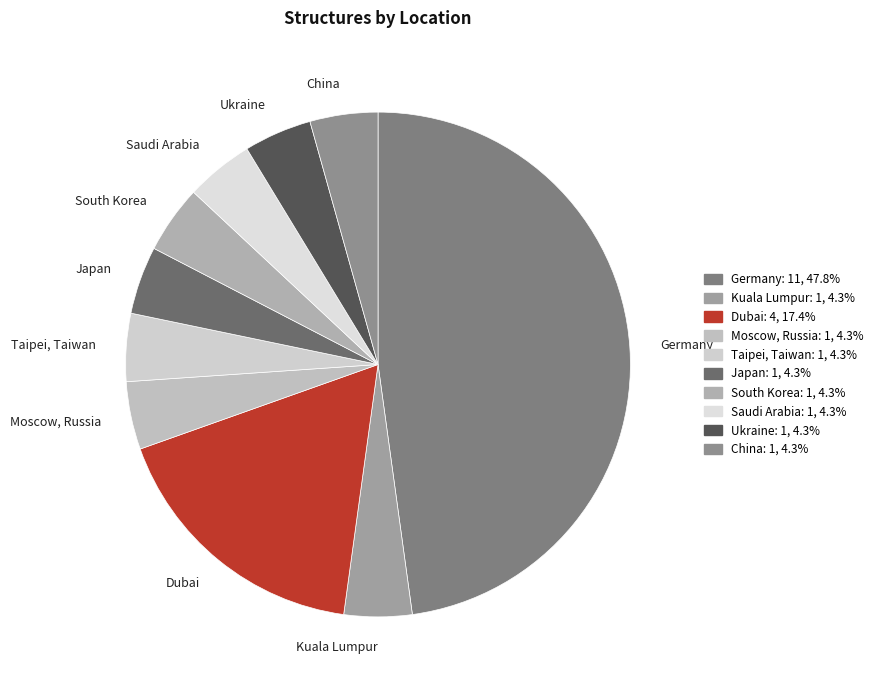

What is the largest slice in the pie chart?

Germany